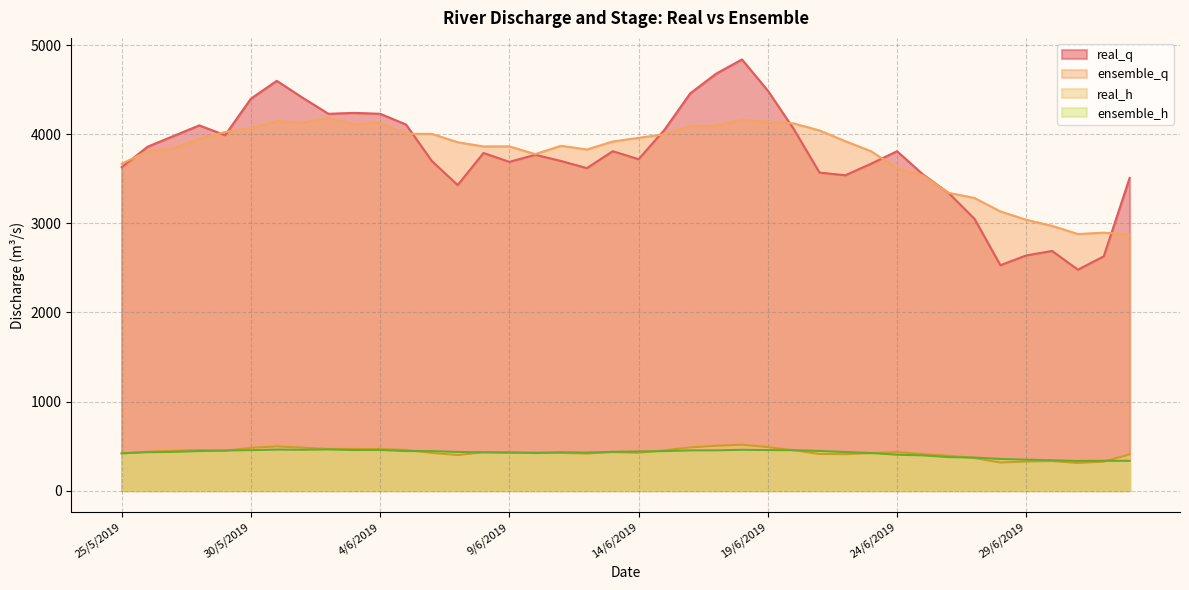

Which series has the largest range (max minus min)?

real_q